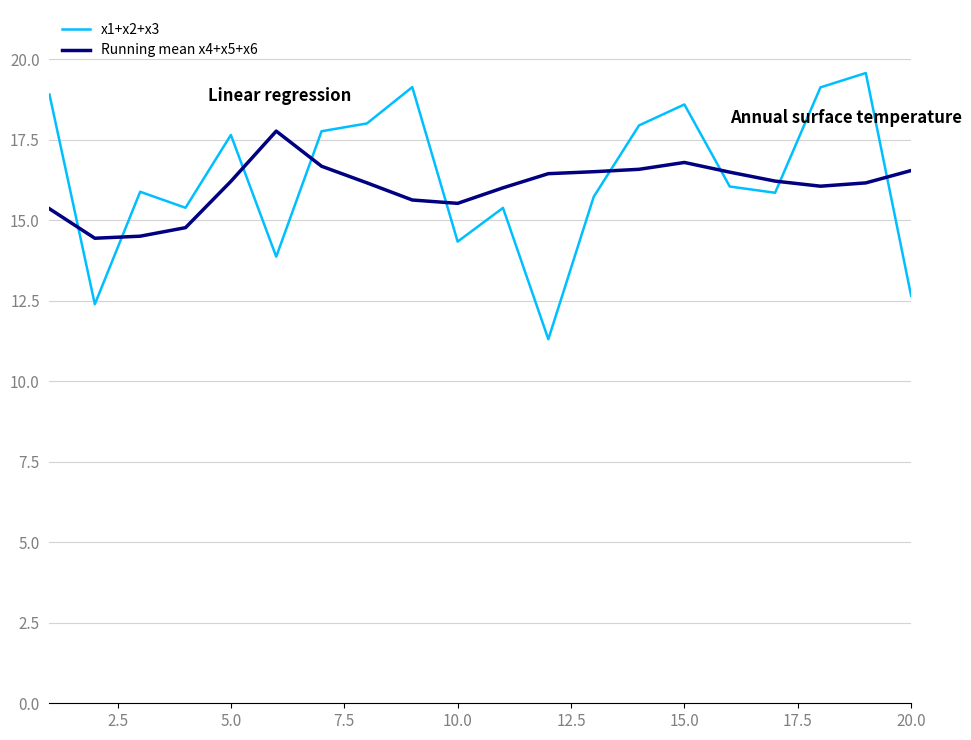

Is this an area chart (filled region under the line)?

No